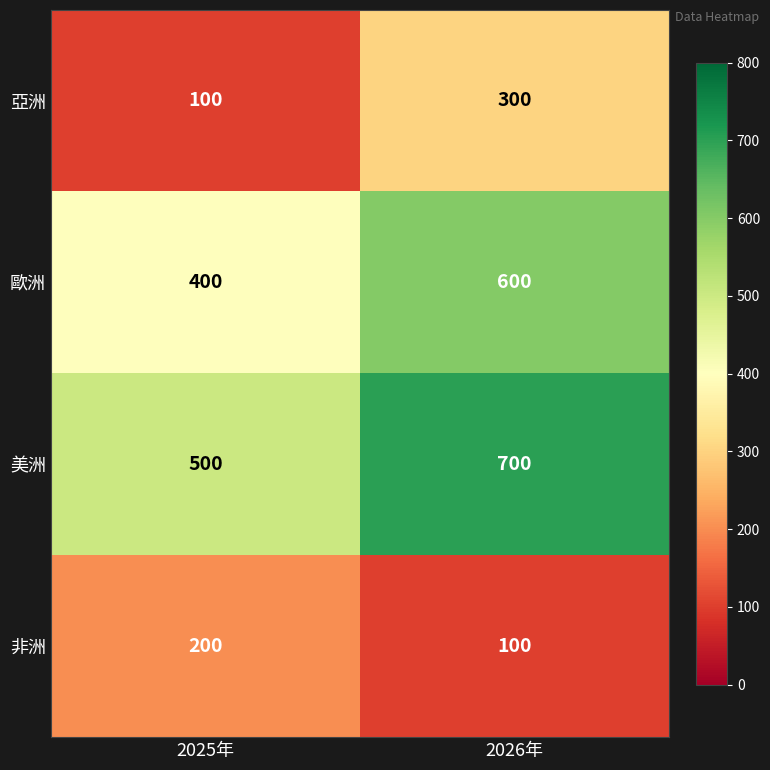

What is the highest value of the 非洲 series?

200